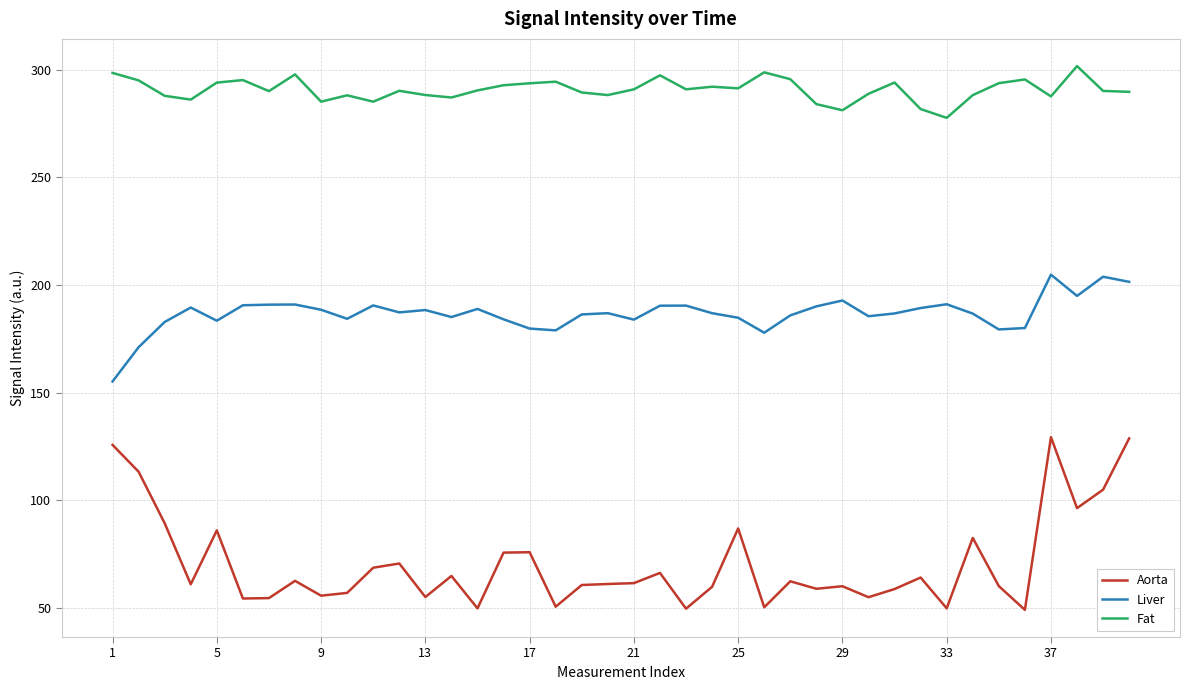

List the series in order of their peak value, highest first.

Fat, Liver, Aorta